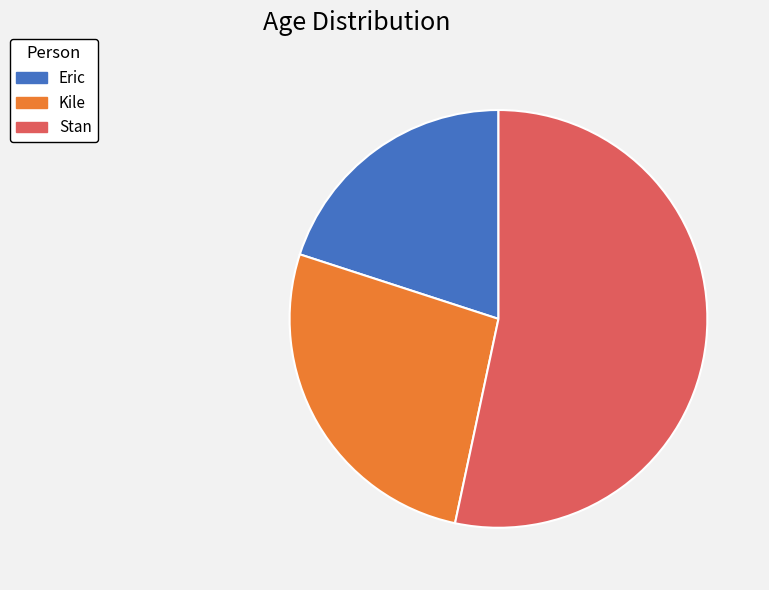

How many segments does this pie chart have?

3